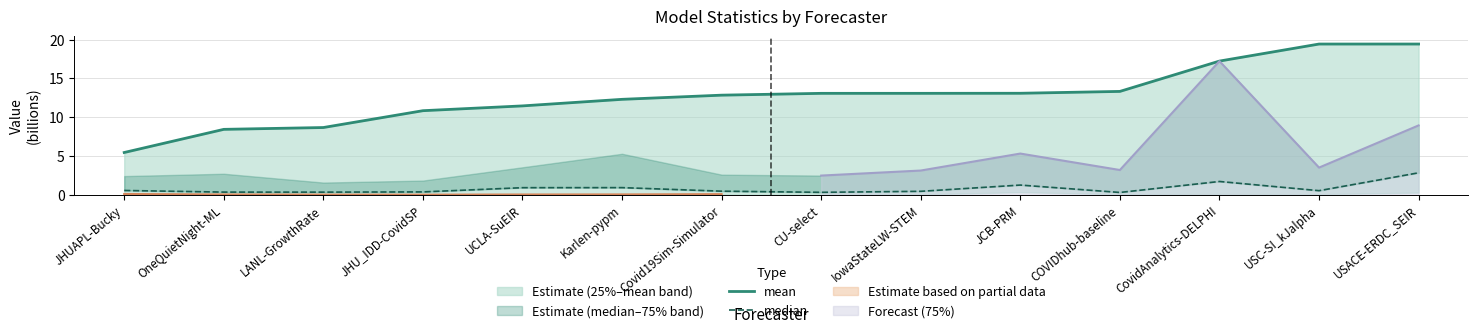

Which series has the largest total across all categories?

mean